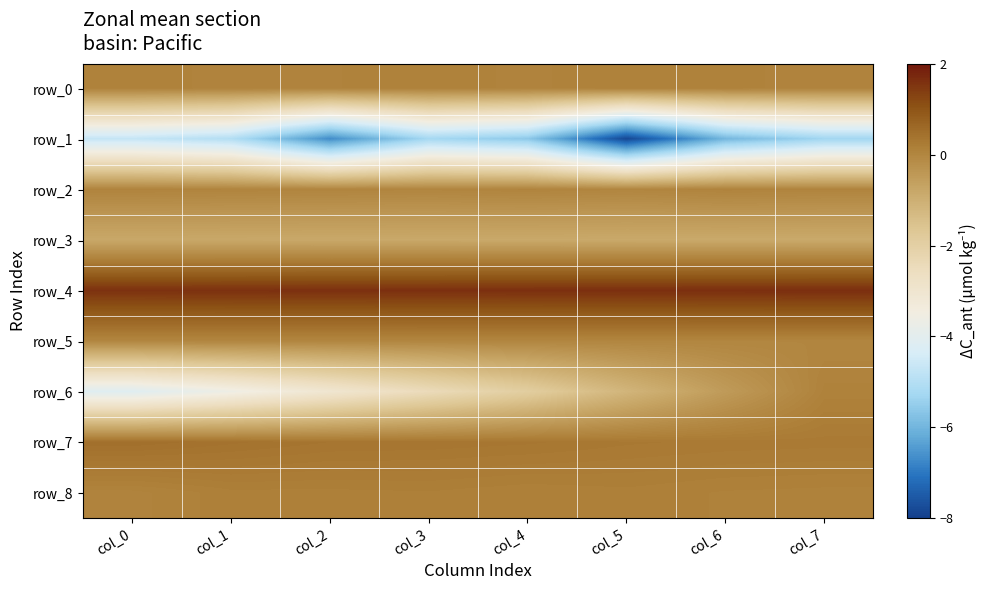

What is the smallest value displayed?

-7.8